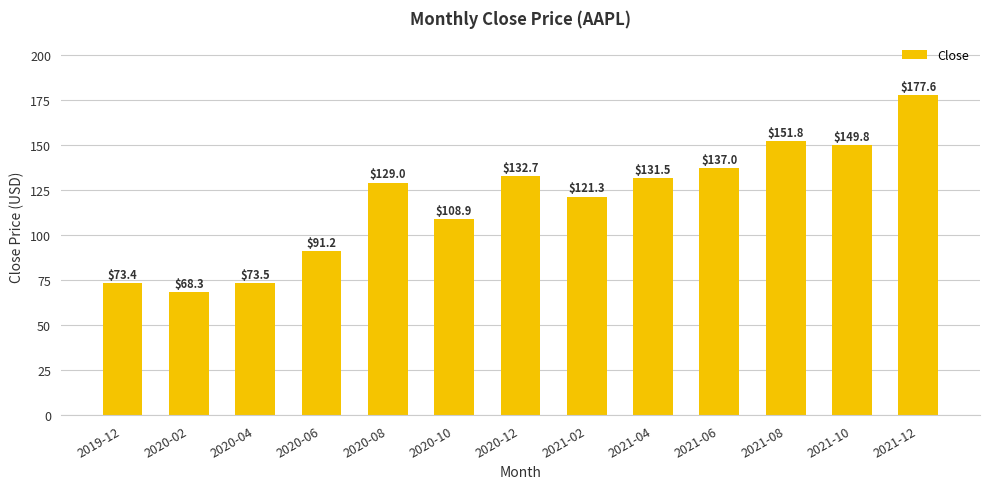

What is the difference between the maximum and second lowest values?

104.2